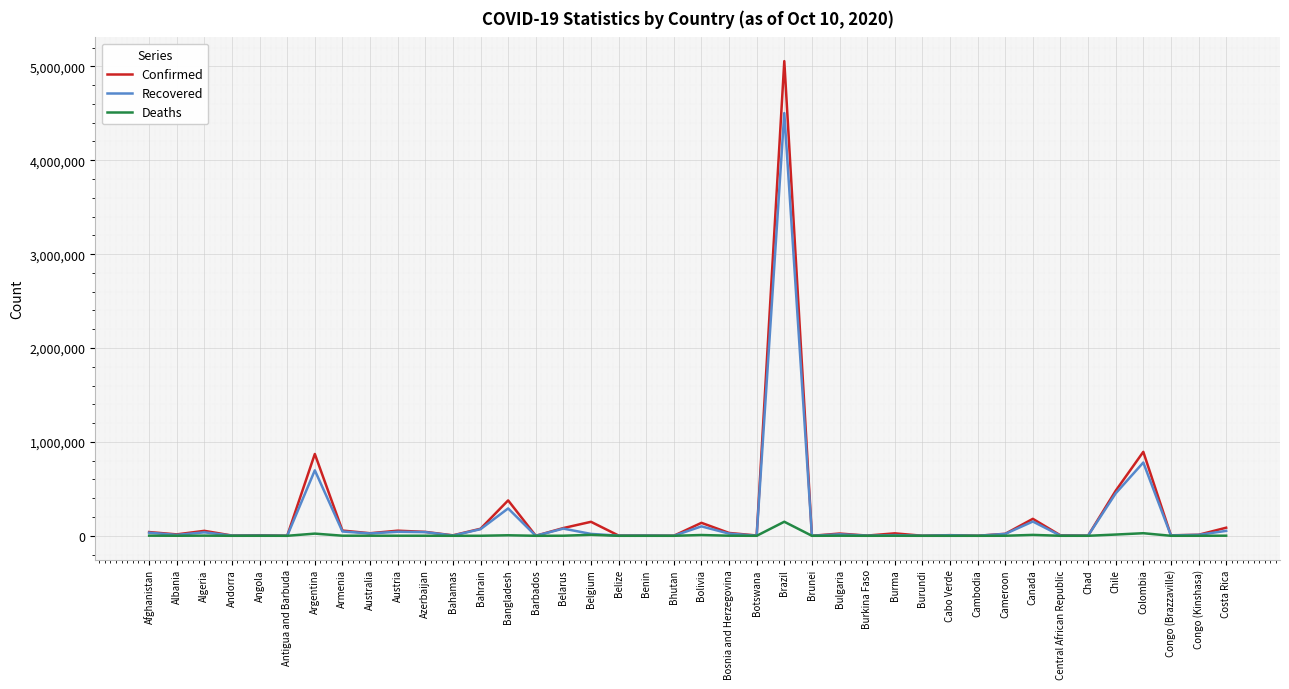

True or false: Confirmed has a value of 222628 at Chile.

False